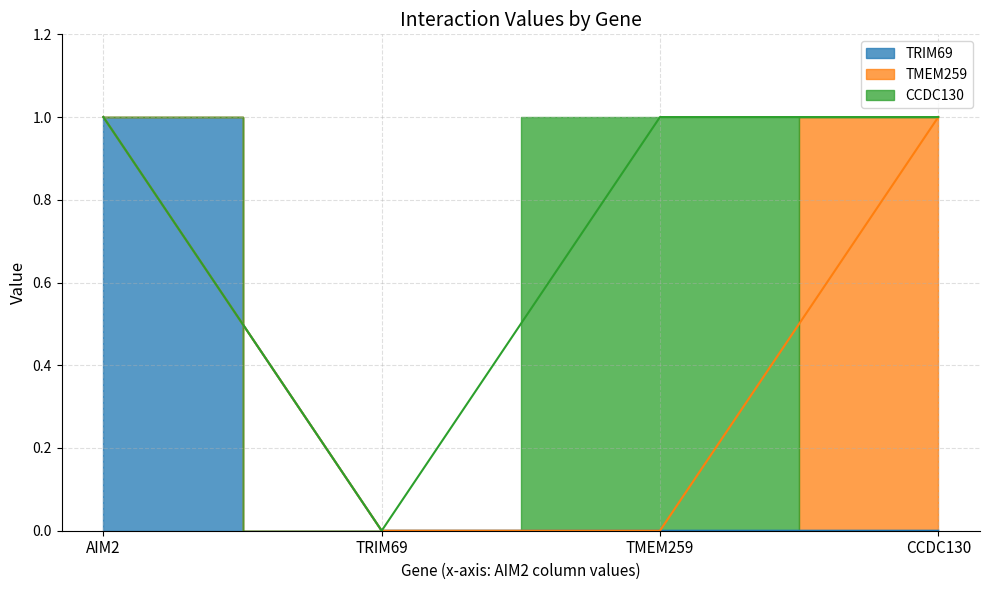

Where is the first local maximum for CCDC130?

TMEM259